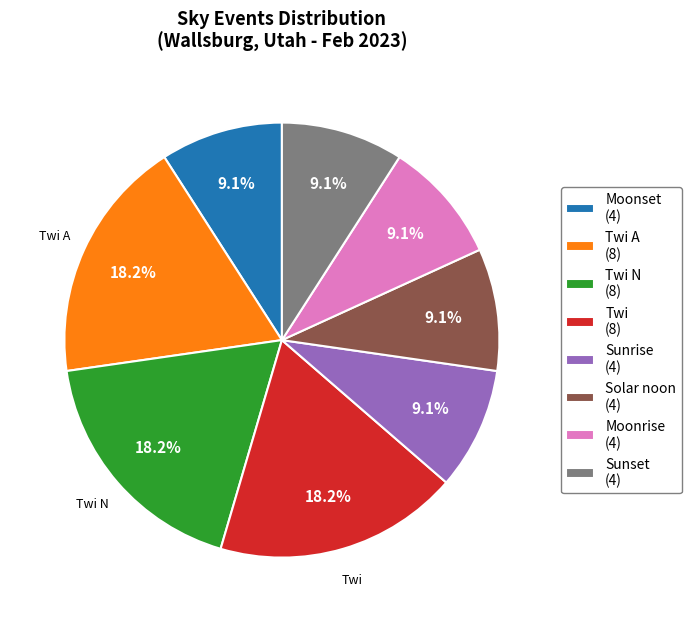

Is there any slice that represents more than half of the pie?

No